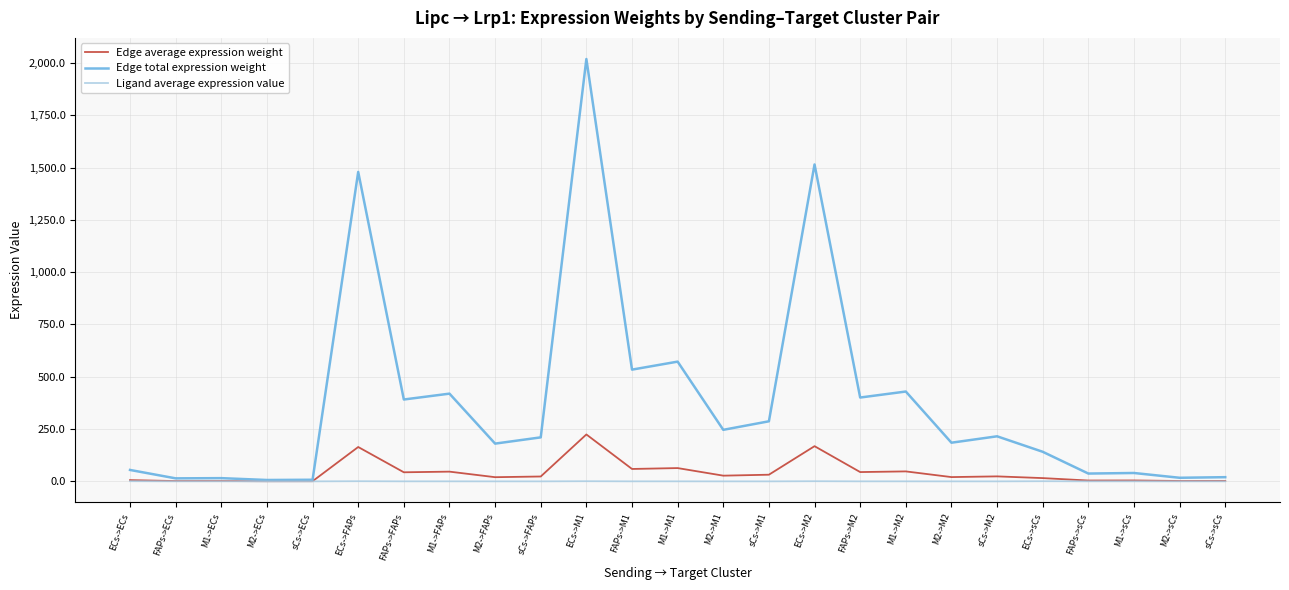

How many distinct data groups are displayed?

3